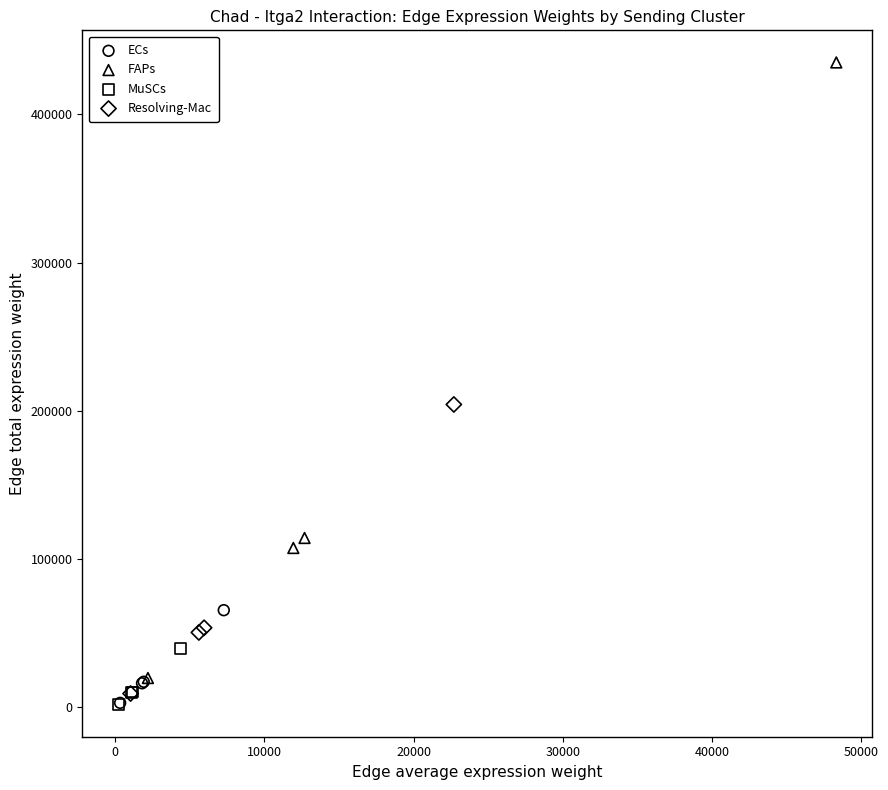

Which series contains the highest Y value?

FAPs